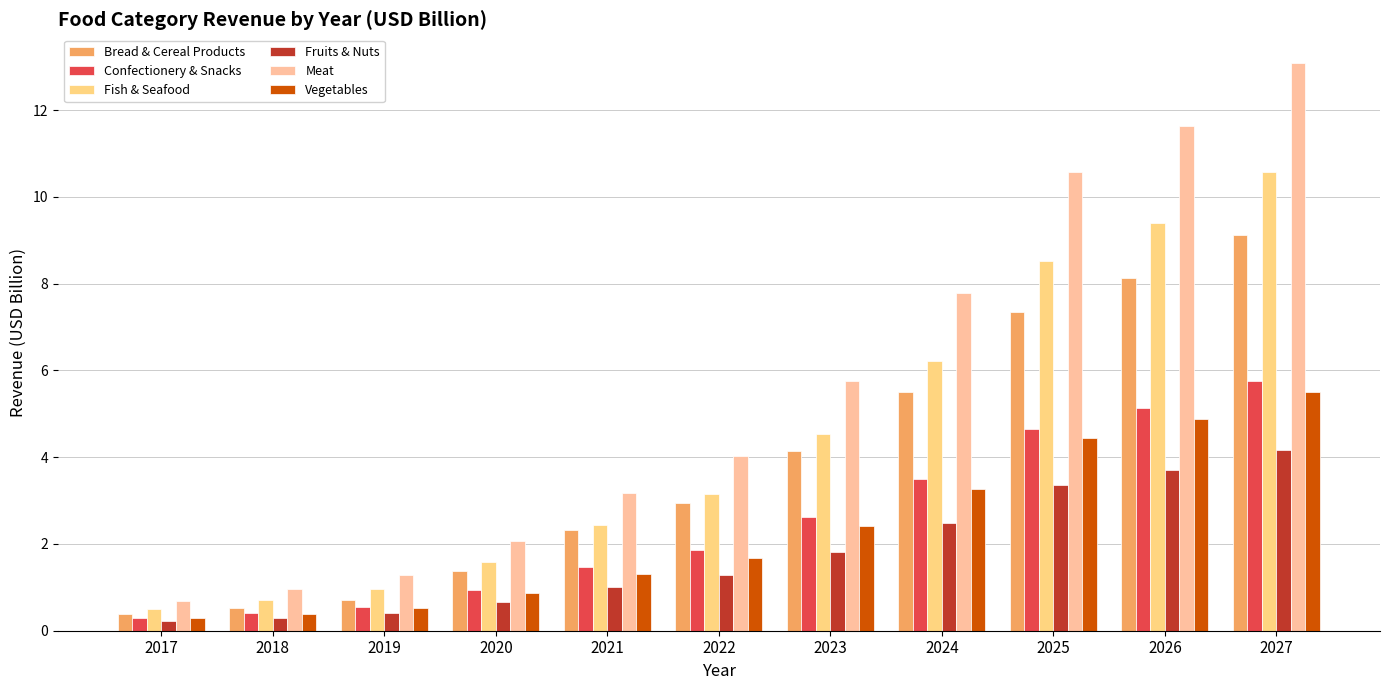

What are all the series names shown in the legend?

Bread & Cereal Products, Confectionery & Snacks, Fish & Seafood, Fruits & Nuts, Meat, Vegetables